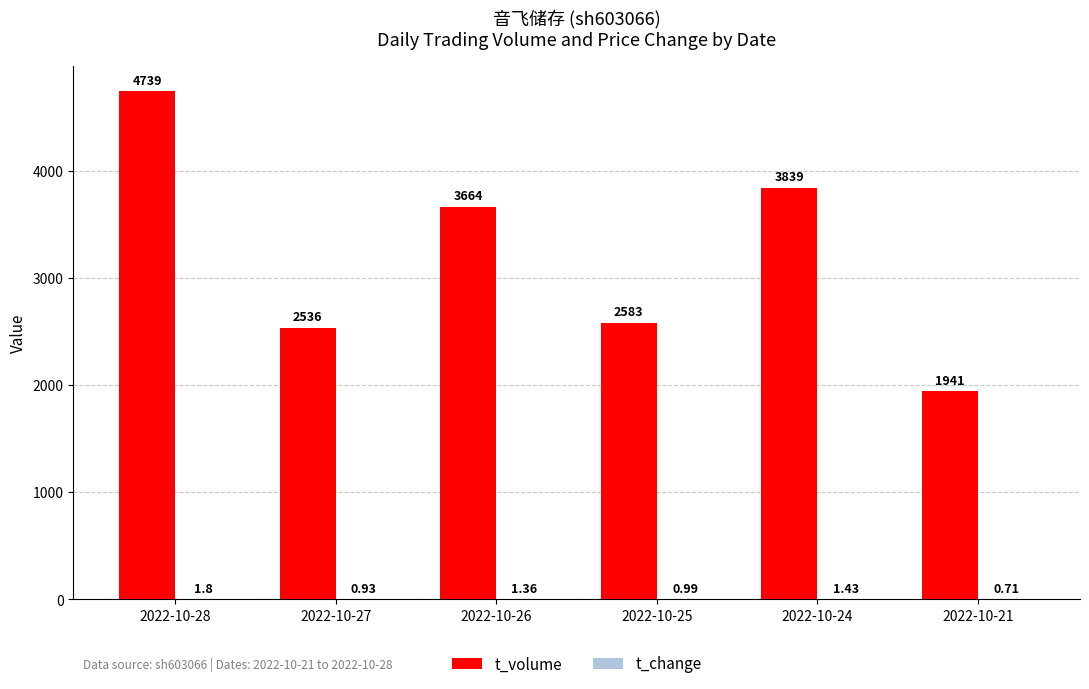

What is the total value across all series at 2022-10-24?

3840.4